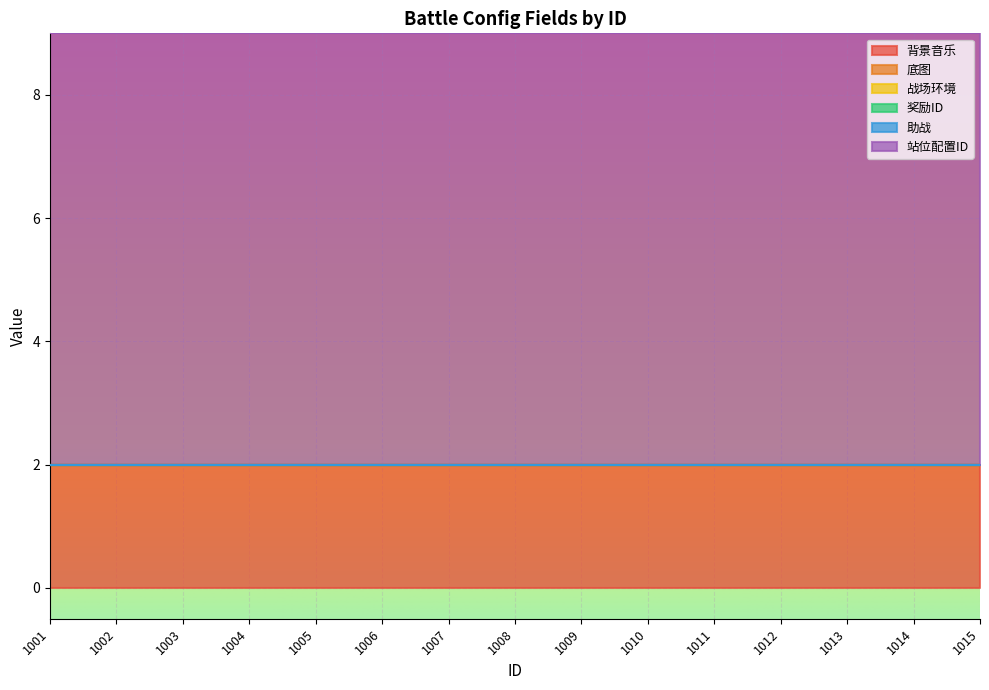

Read the 背景音乐 value at 1009.

2